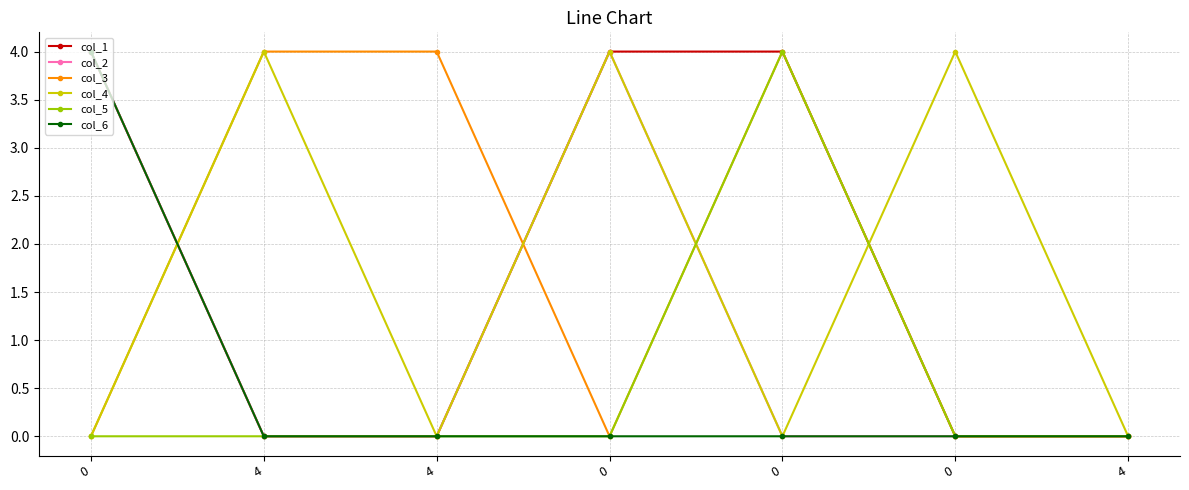

Is it true that col_4 equals 4 at 4?

True